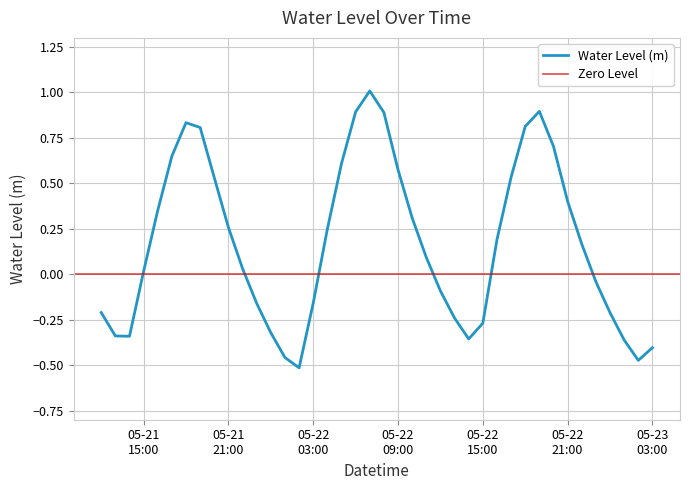

What is the label of the 33rd point from the right?

2024-05-21 19:00:00